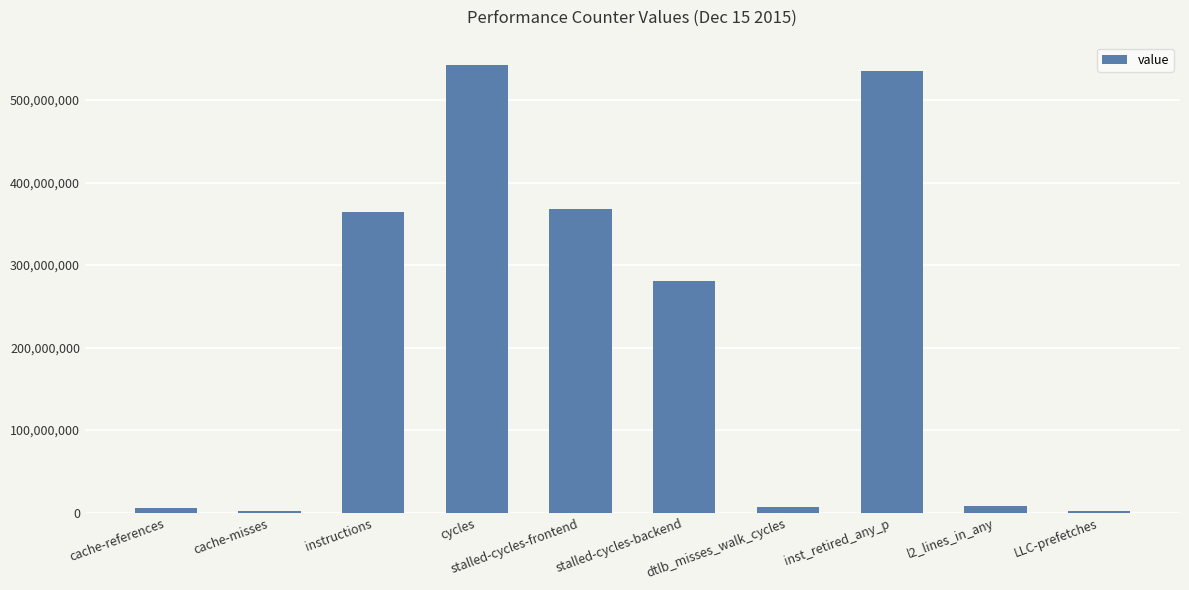

What is the difference between the maximum and minimum values?

540924800